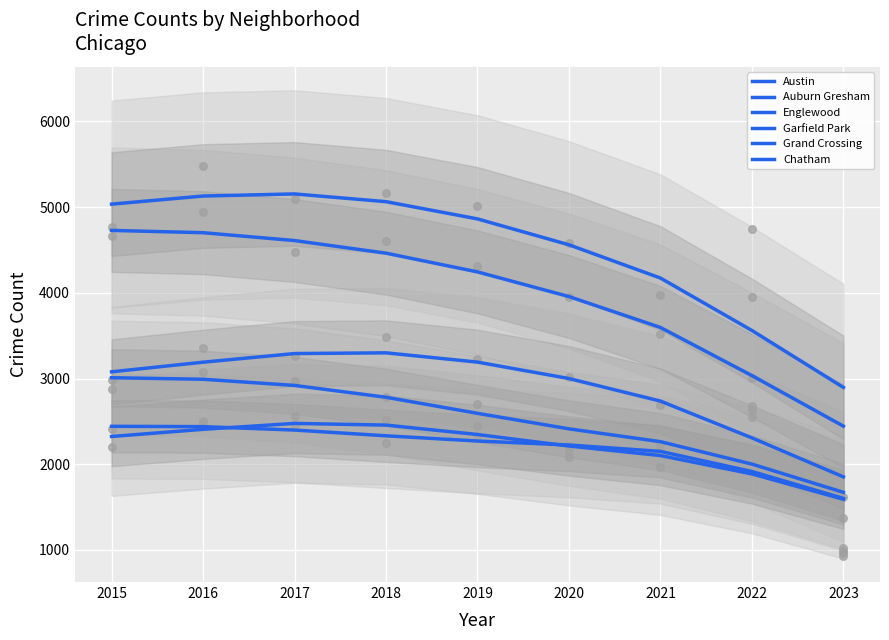

Which series has the largest total across all categories?

Austin